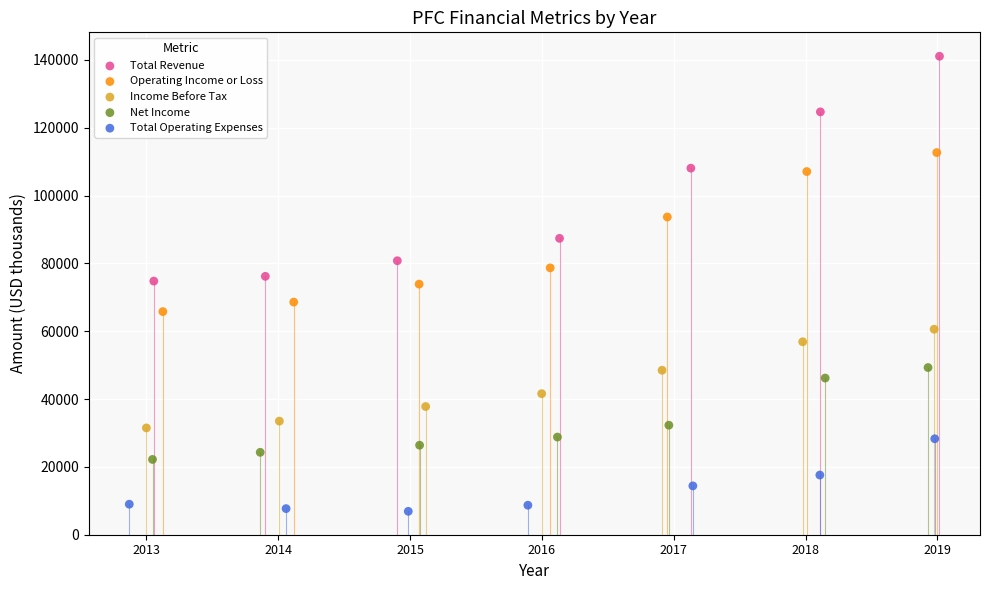

What are all the series names shown in the legend?

Total Revenue, Operating Income or Loss, Income Before Tax, Net Income, Total Operating Expenses